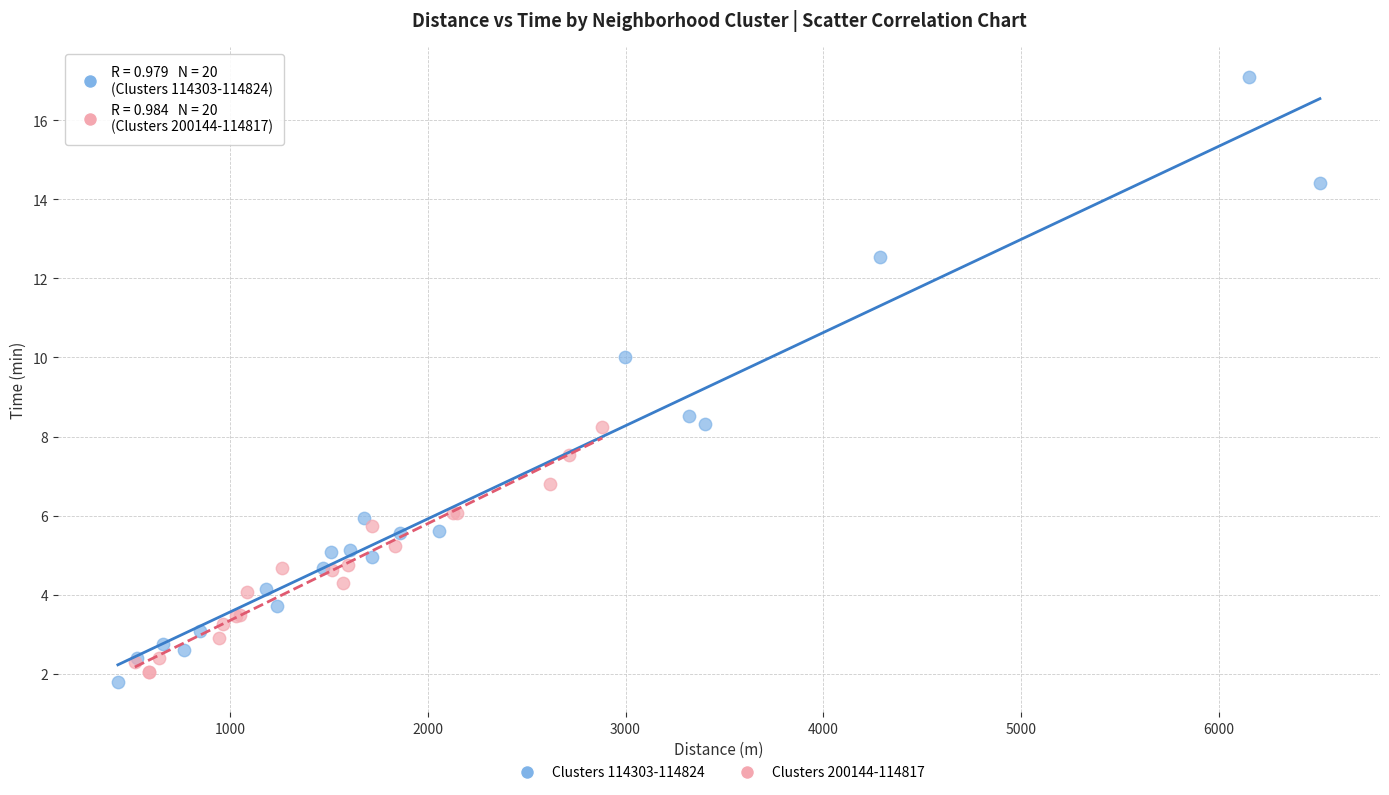

Which series contains the highest Y value?

Clusters 114303-114824